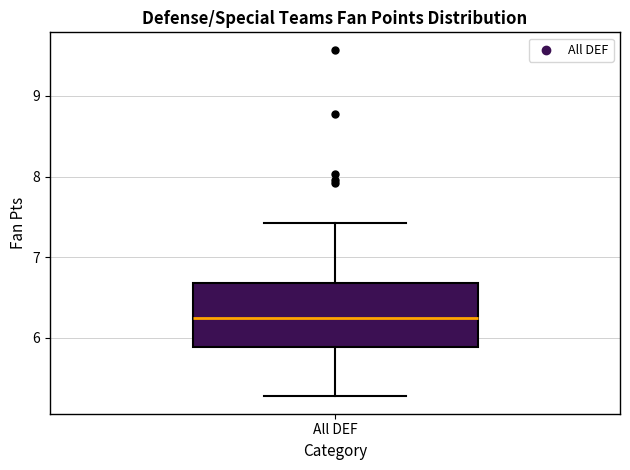

Where does the lower whisker of the box for All DEF end on the y-axis? The values are not printed on the chart, so give them approximately, as read against the axis.

5.3